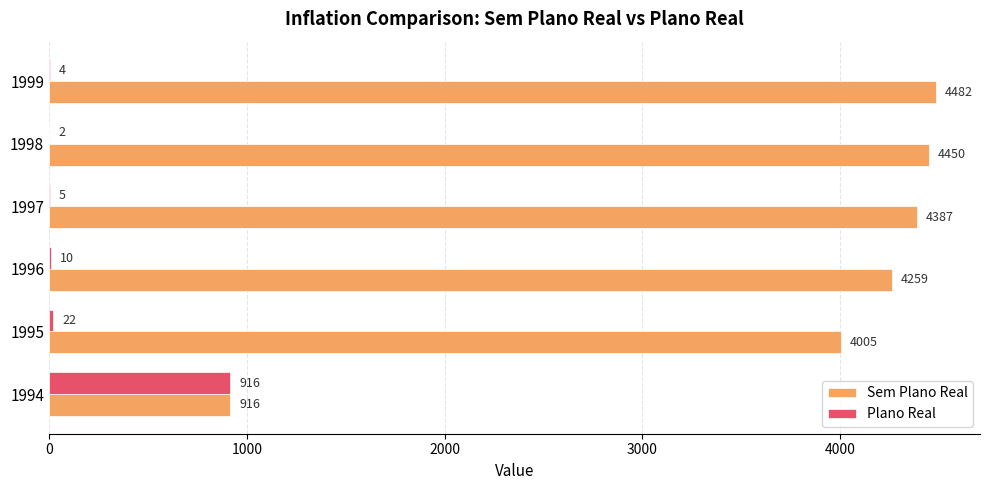

What is the maximum value for Sem Plano Real?

4482